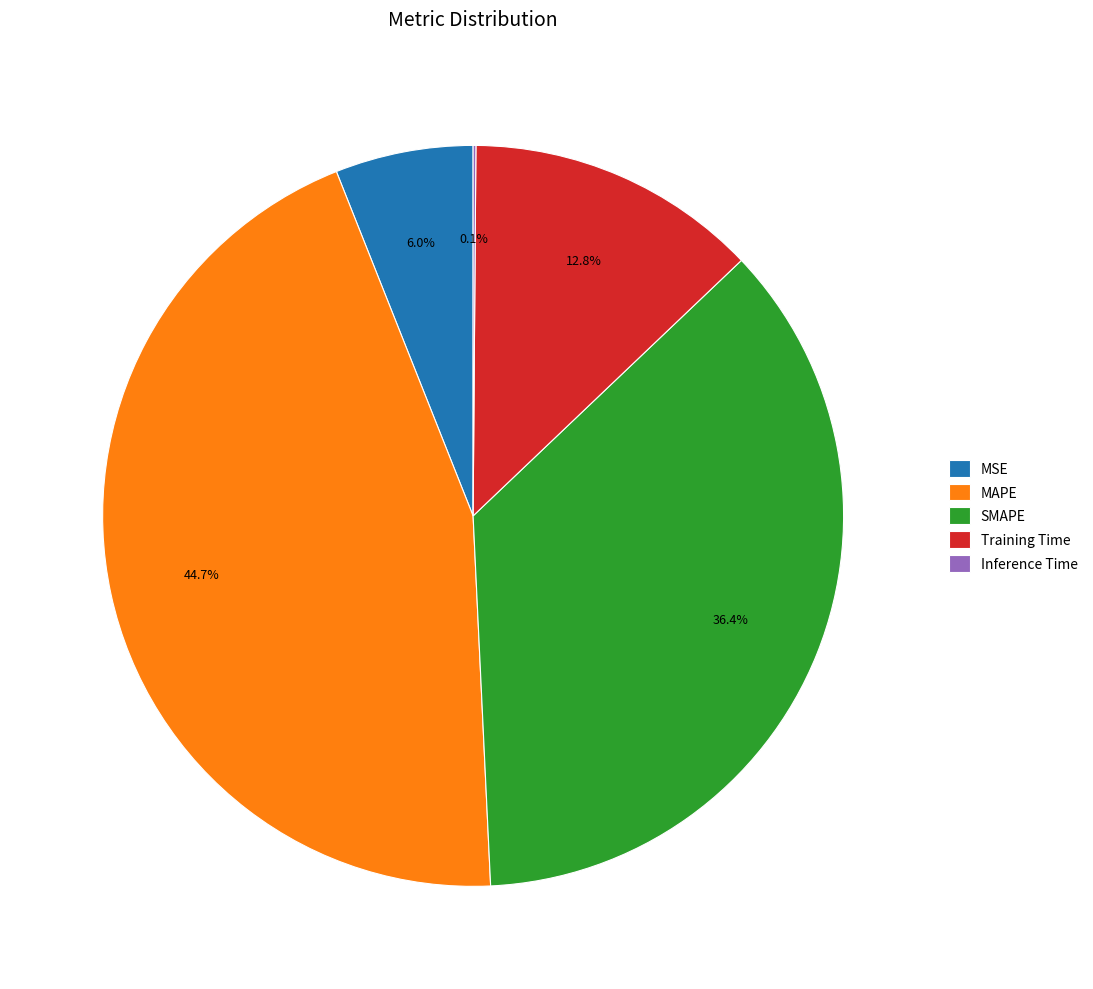

Combined, what portion of the pie is SMAPE and MAPE?

81.1%